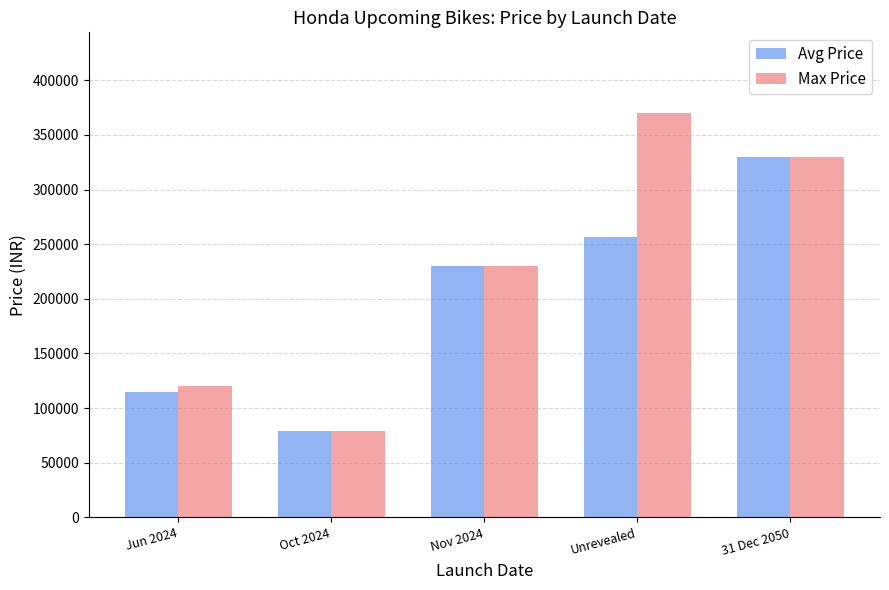

Which series has the widest spread of values?

Max Price